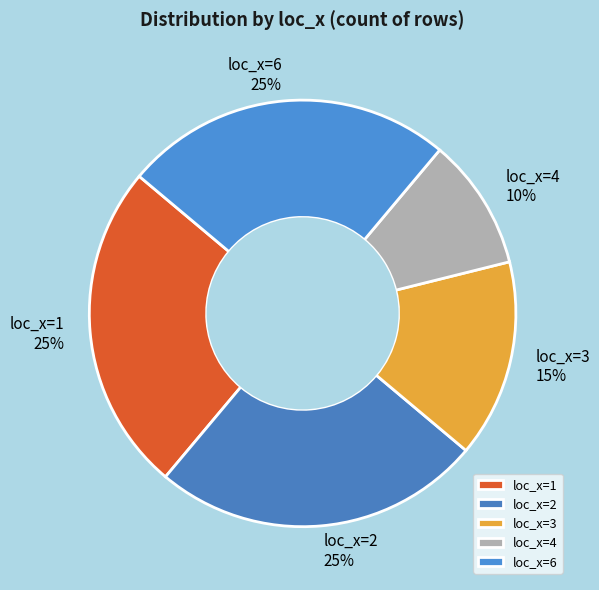

How many segments does this pie chart have?

5